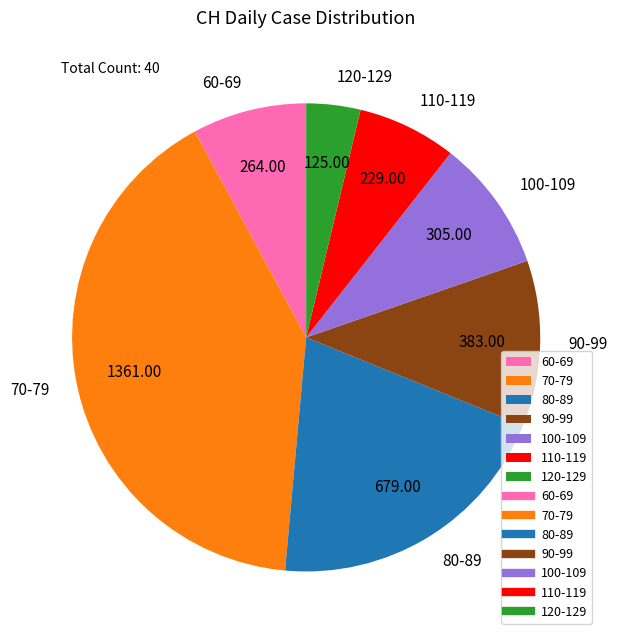

Is the sum of 60-69 and 80-89 greater than half?

No